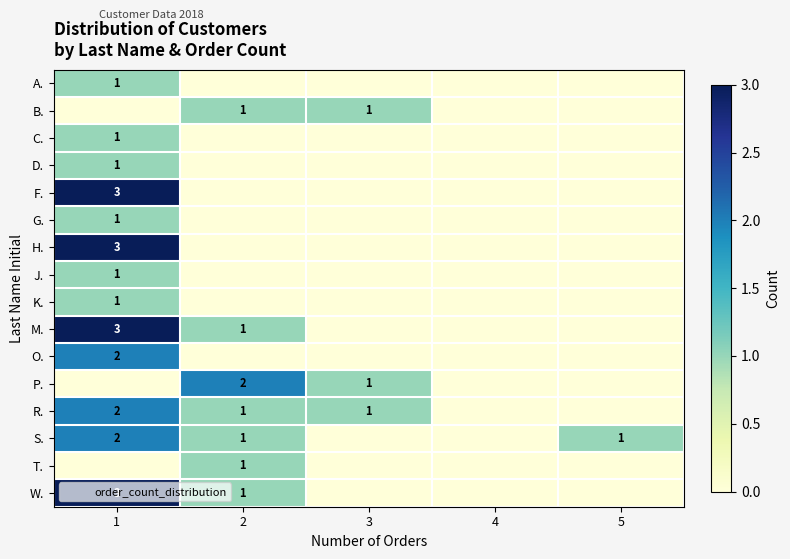

How many data points in P. are above 0?

2